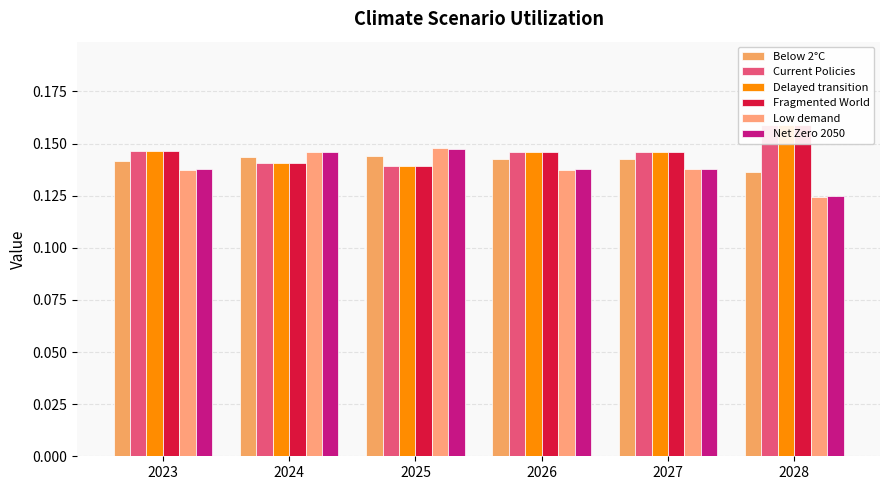

Is it true that Current Policies equals 0.2 at 2028?

True